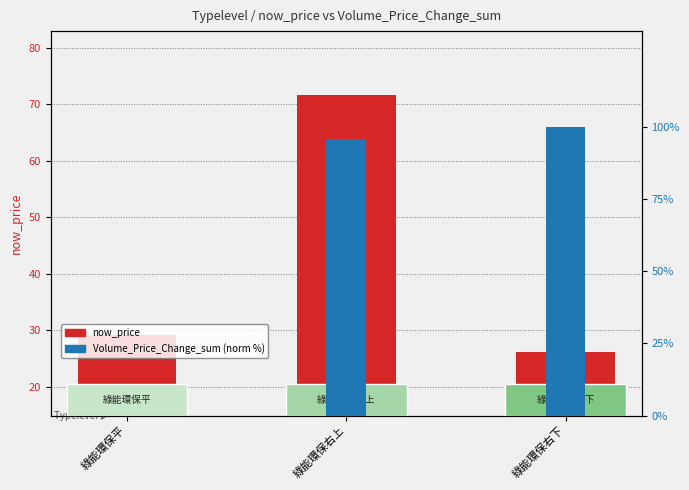

List the series in order of their overall mean, lowest first.

now_price, Volume_Price_Change_sum (norm %)